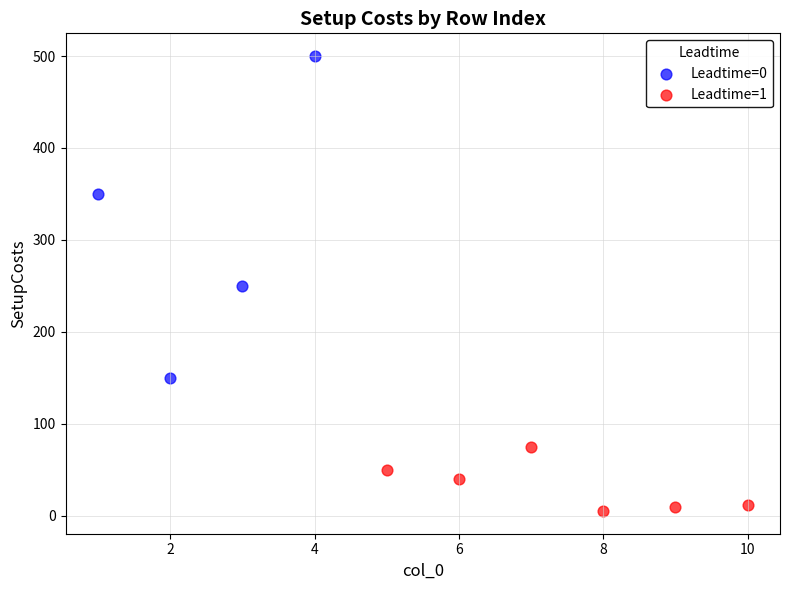

Which series contains the lowest Y value?

Leadtime=1